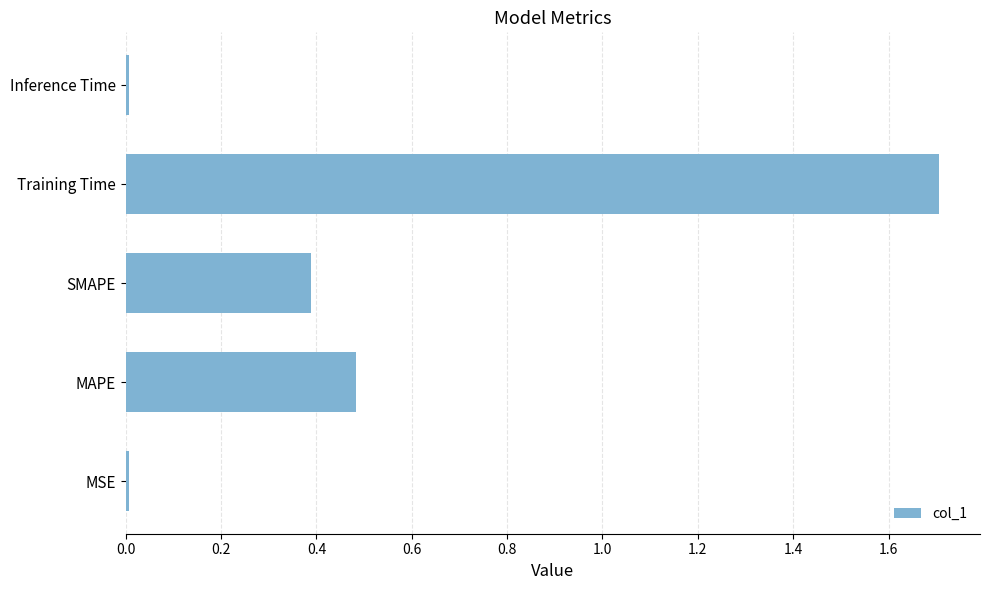

The chart shows a value of 0.4 at SMAPE. True or false?

True